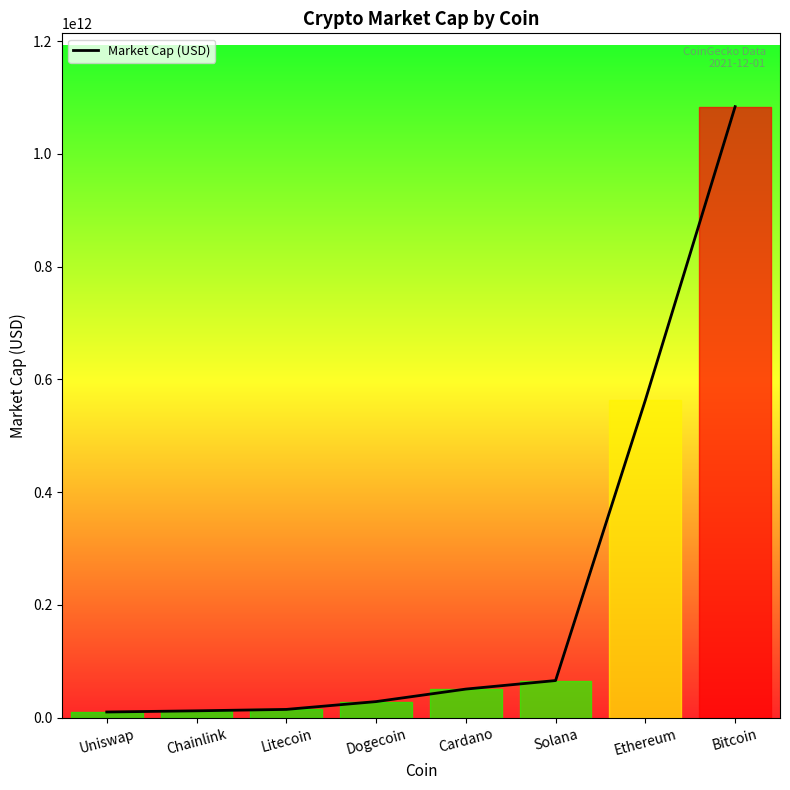

What is the difference between the values at Uniswap and Bitcoin?

1073573918058